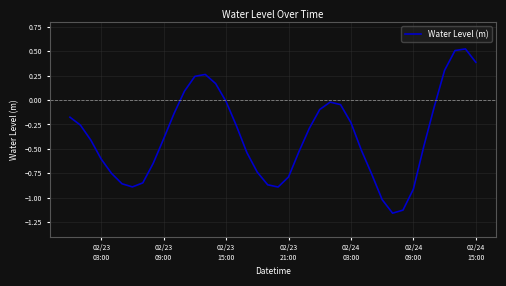

What is the difference between the maximum and minimum values?

1.7